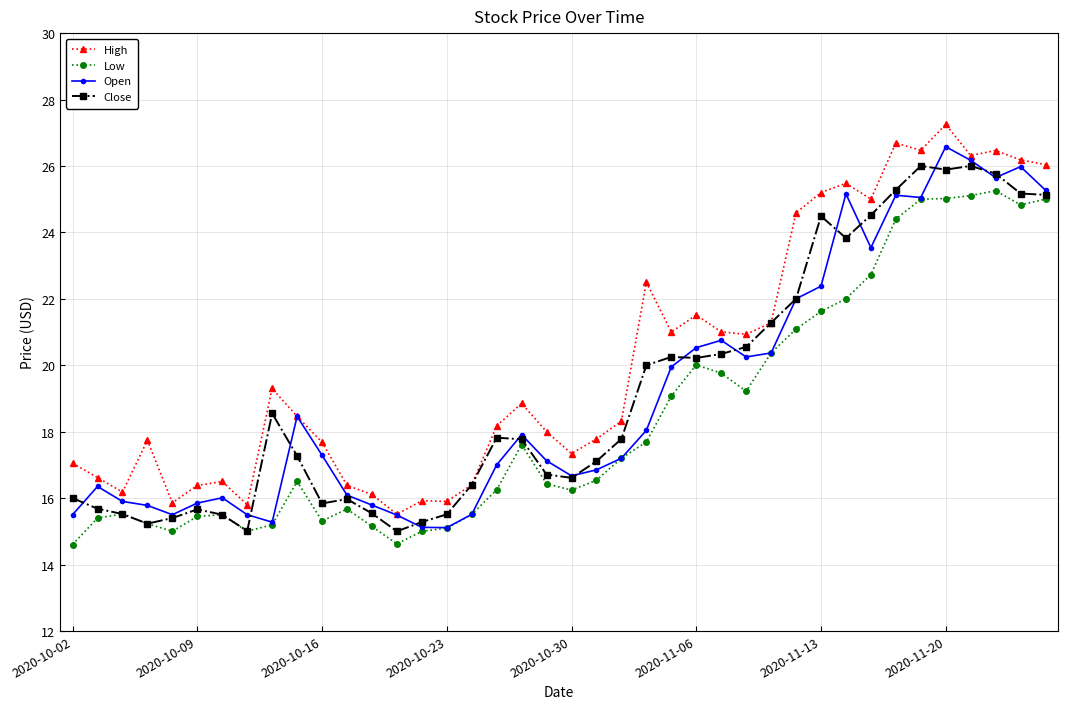

True or false: Open has more than 2 interior local peaks.

True